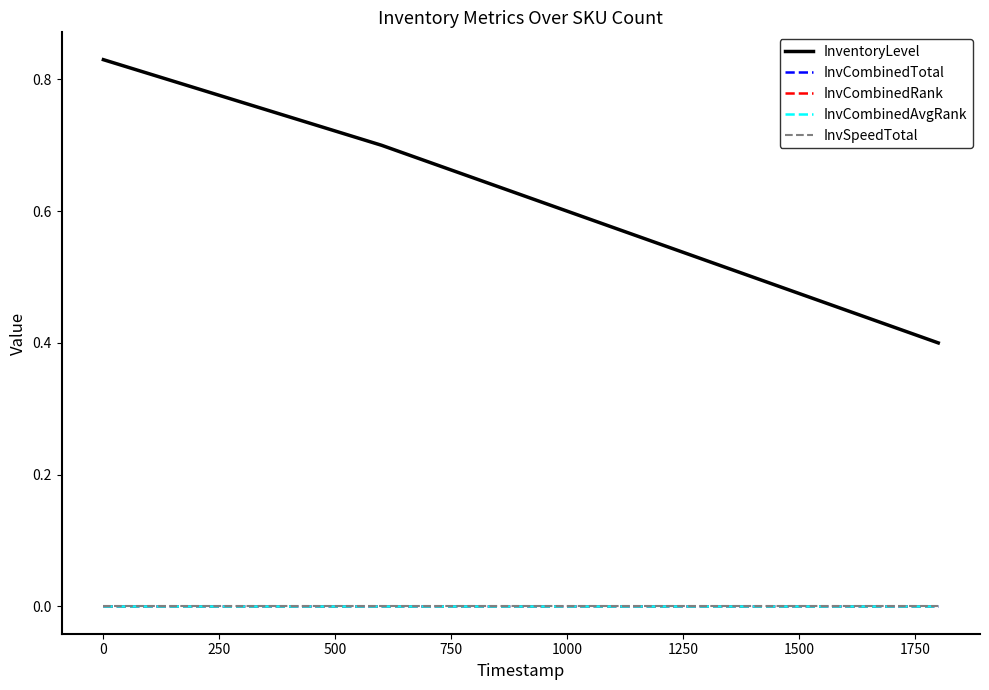

How many lines are shown in the chart?

5